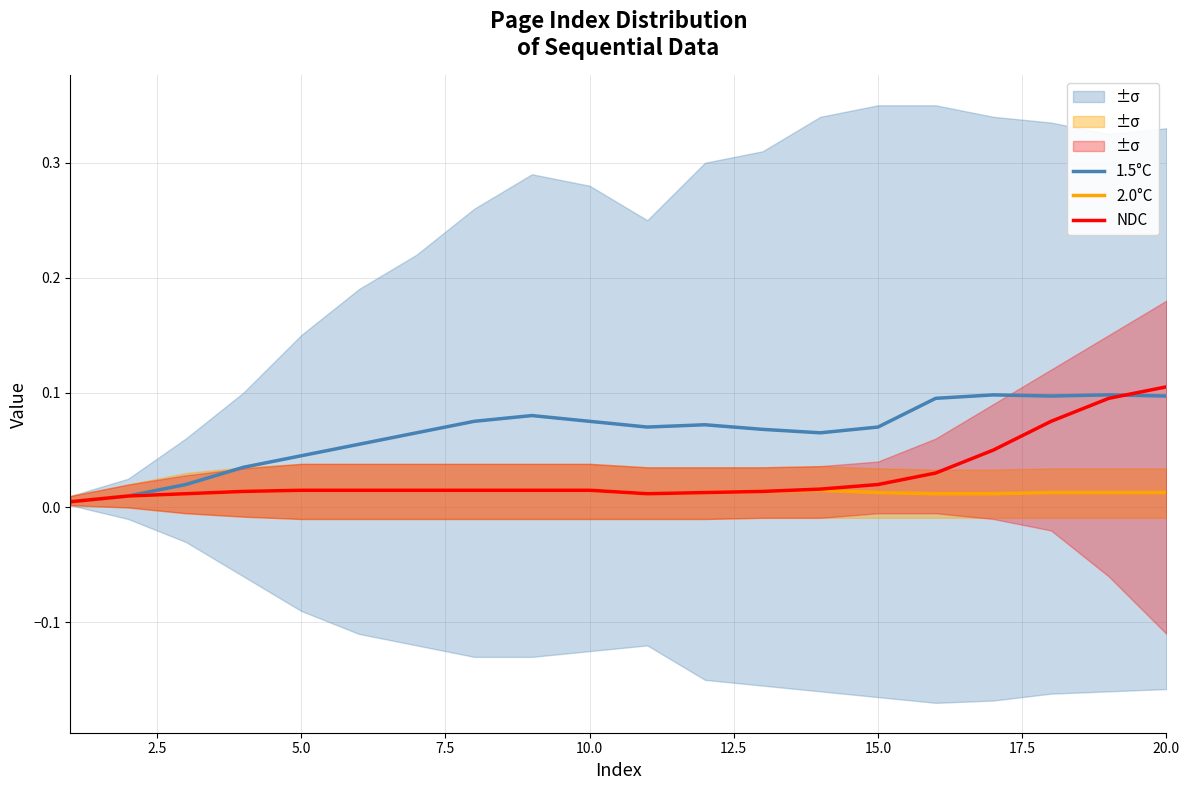

How many lines are shown in the chart?

3